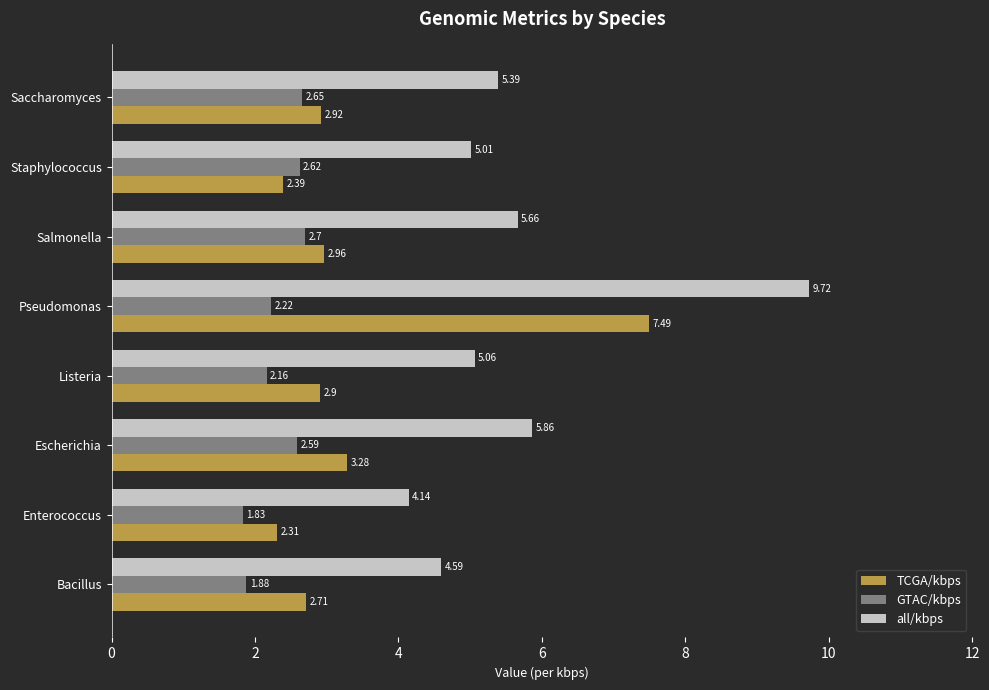

Rank the series by their average value, from lowest to highest.

GTAC/kbps, TCGA/kbps, all/kbps